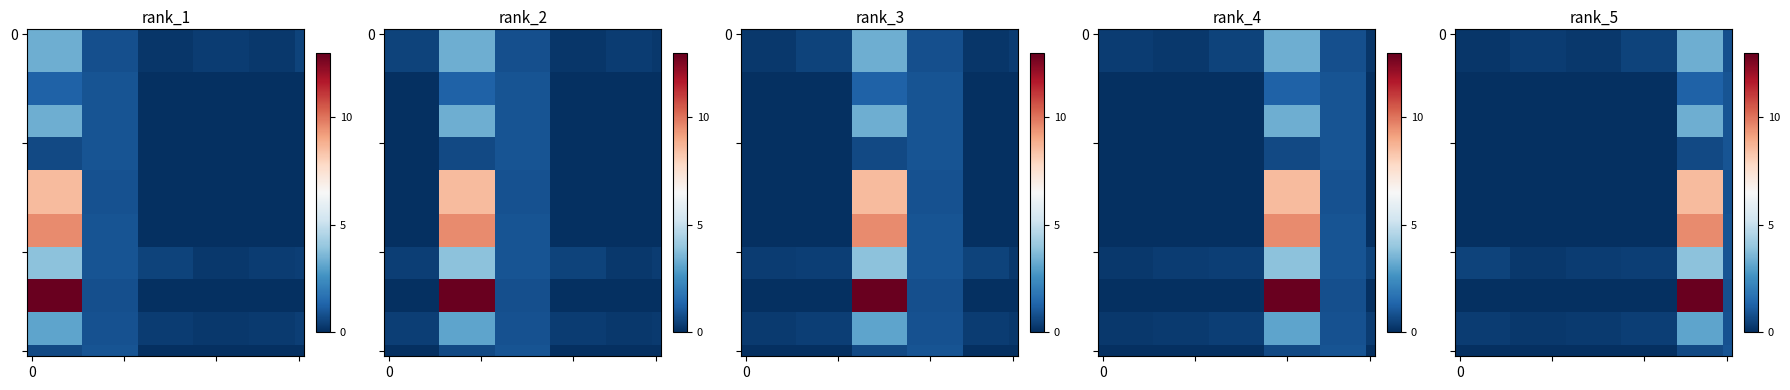

What is the total value across all series at 24?

152.1